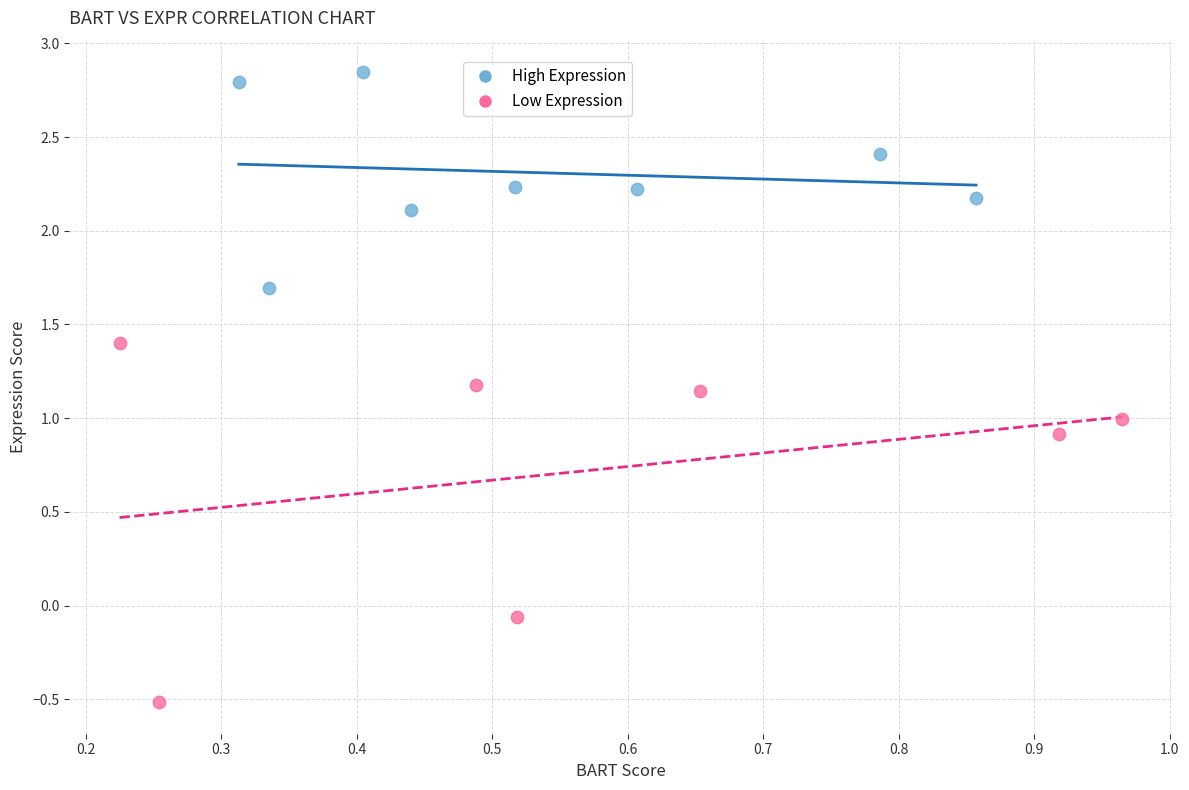

Which series reaches the minimum Y coordinate?

Low Expression